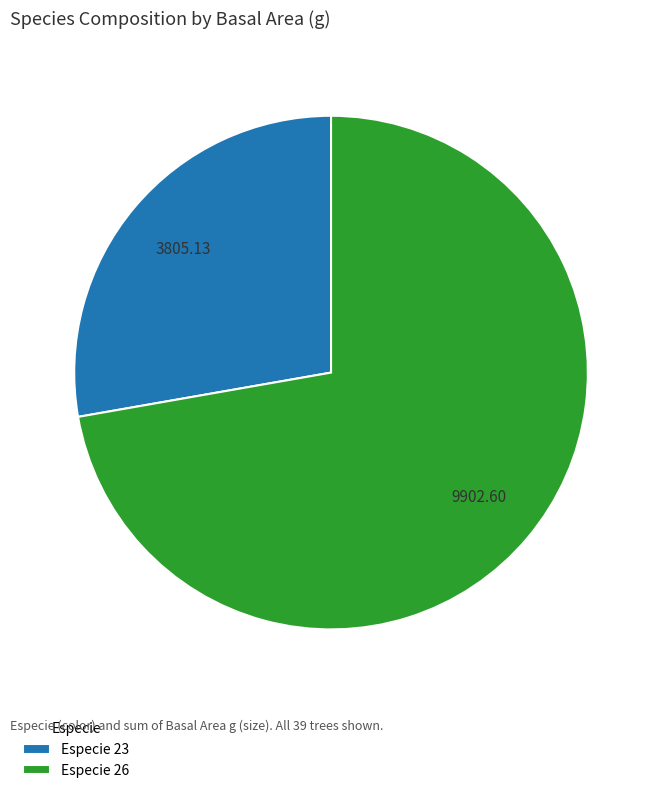

Rank the categories by value from highest to lowest.

Especie 26, Especie 23